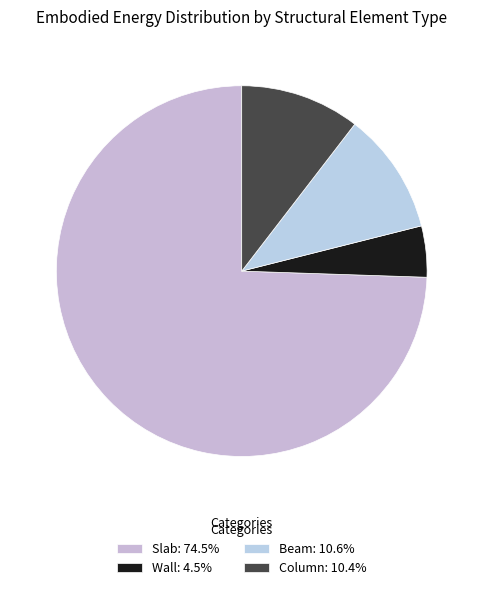

The Column slice represents 24% of the pie. True or false?

False